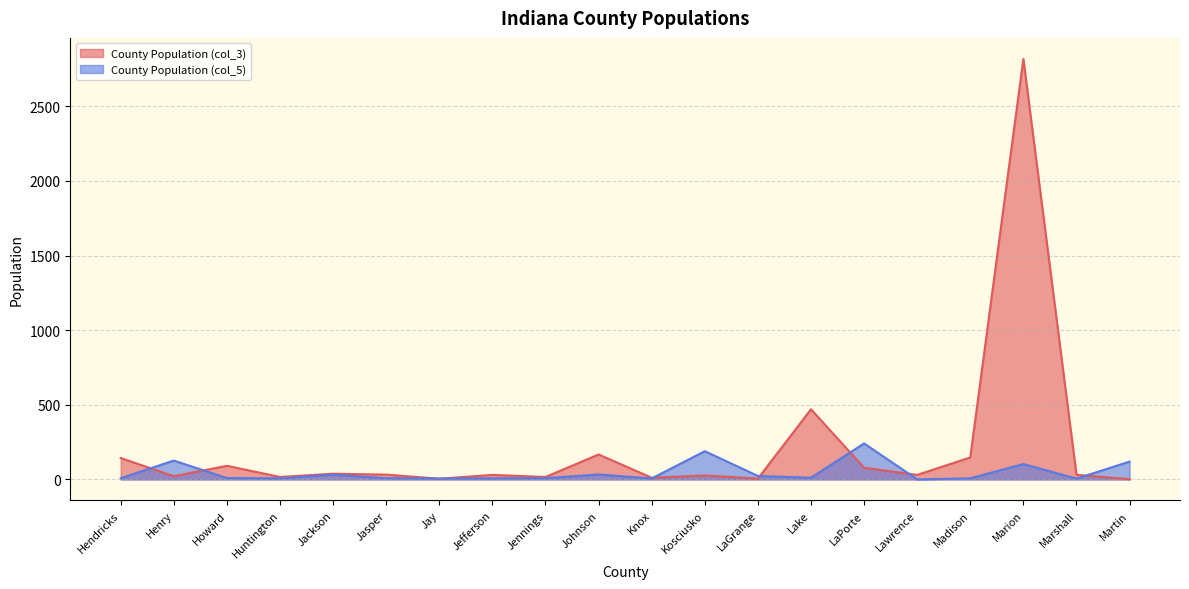

At which category is the sum across all series the highest?

Marion